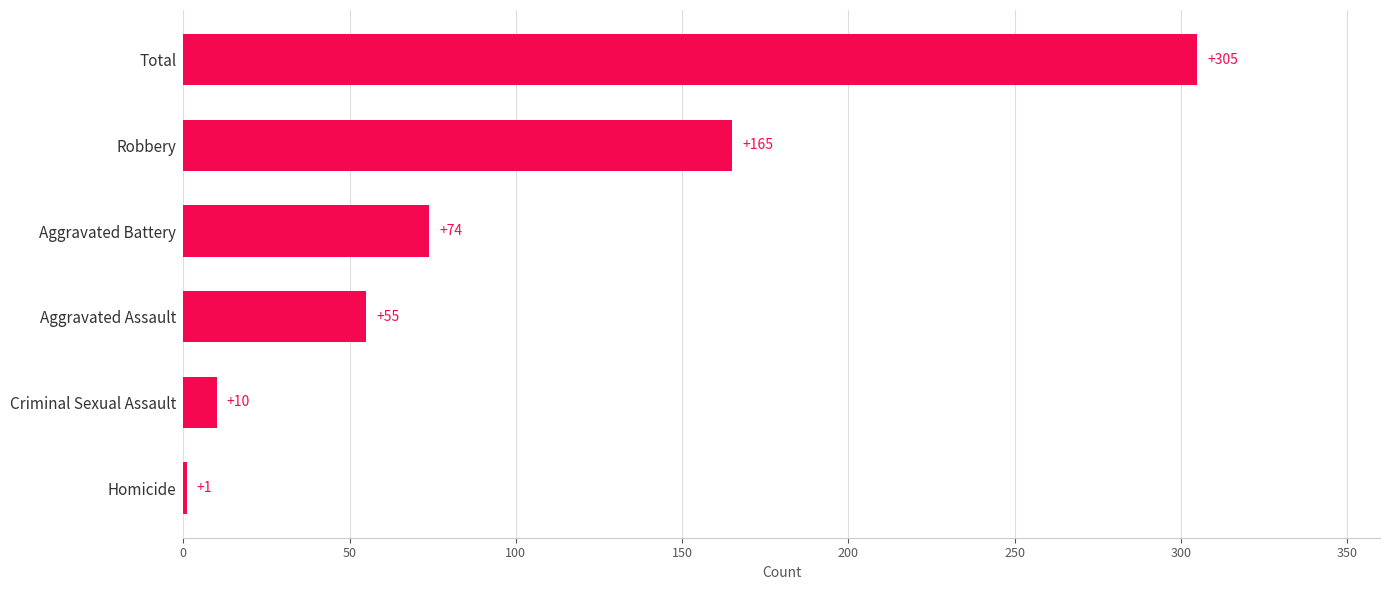

Which has a higher value, Aggravated Assault or Aggravated Battery?

Aggravated Battery